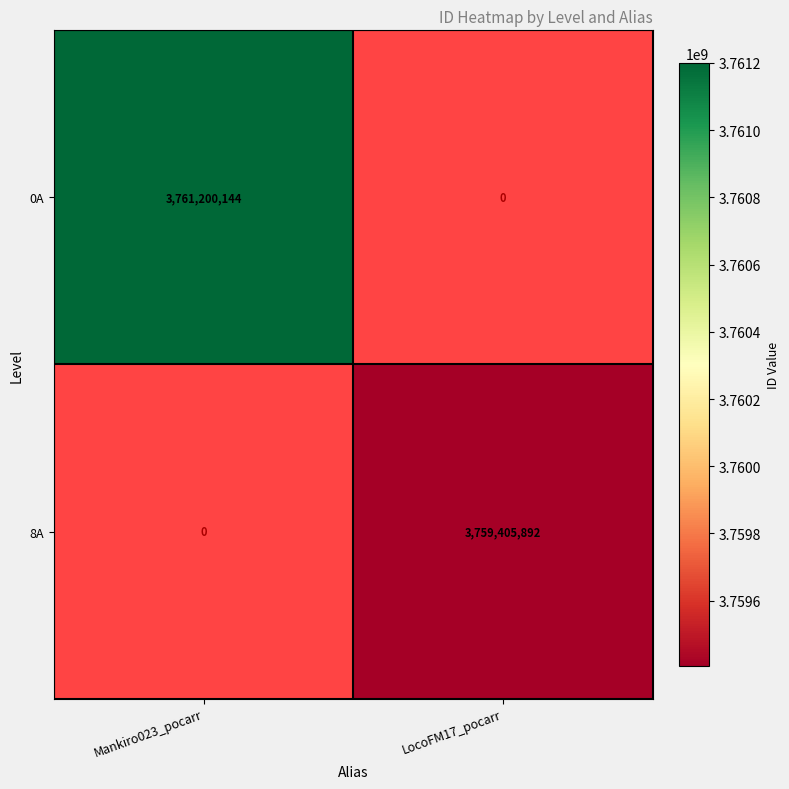

True or false: 8A has a value of 5938633708 at LocoFM17_pocarr.

False